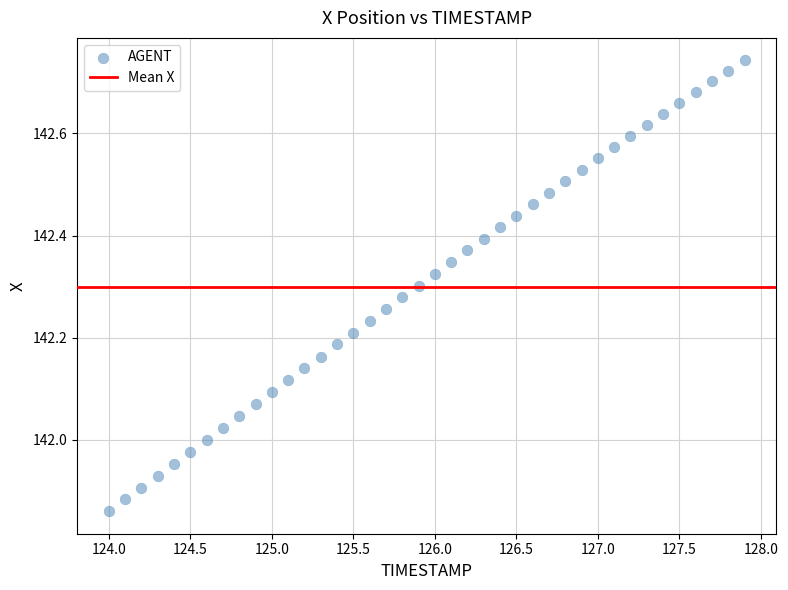

What is the range of X values (max minus min)?

3.9